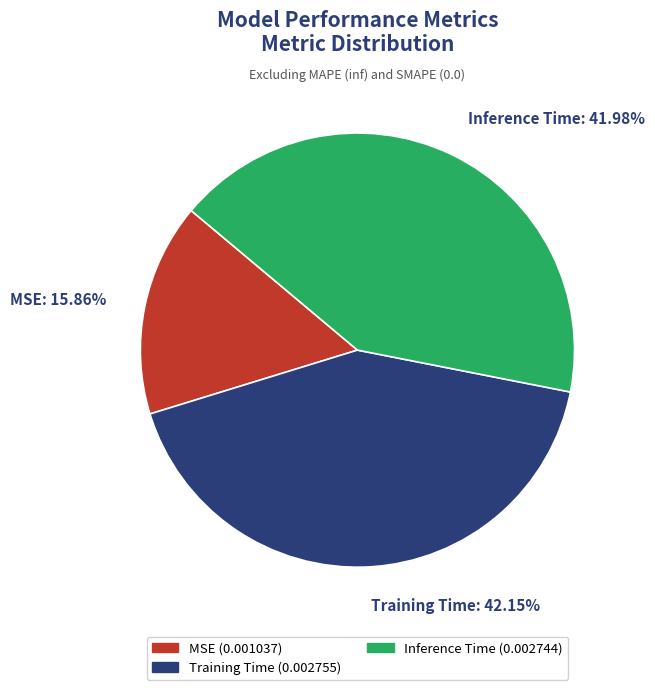

The Training Time slice represents 42% of the pie. True or false?

True